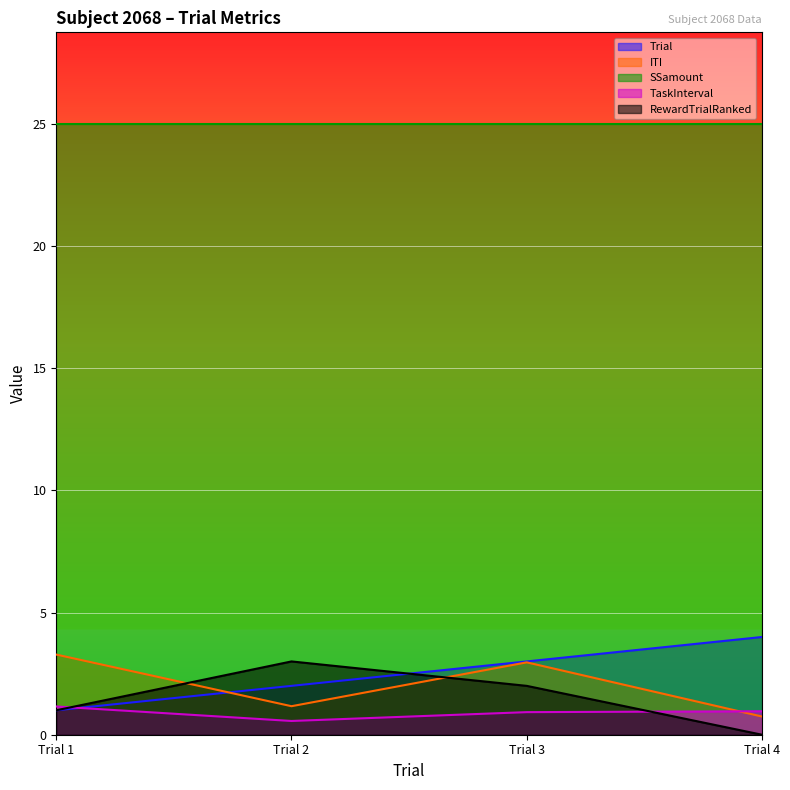

Is it true that RewardTrialRanked equals 1.0 at Trial 1?

True